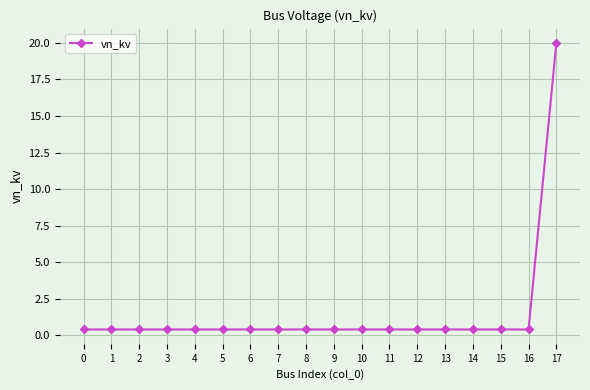

Does the chart have visible grid lines?

Yes